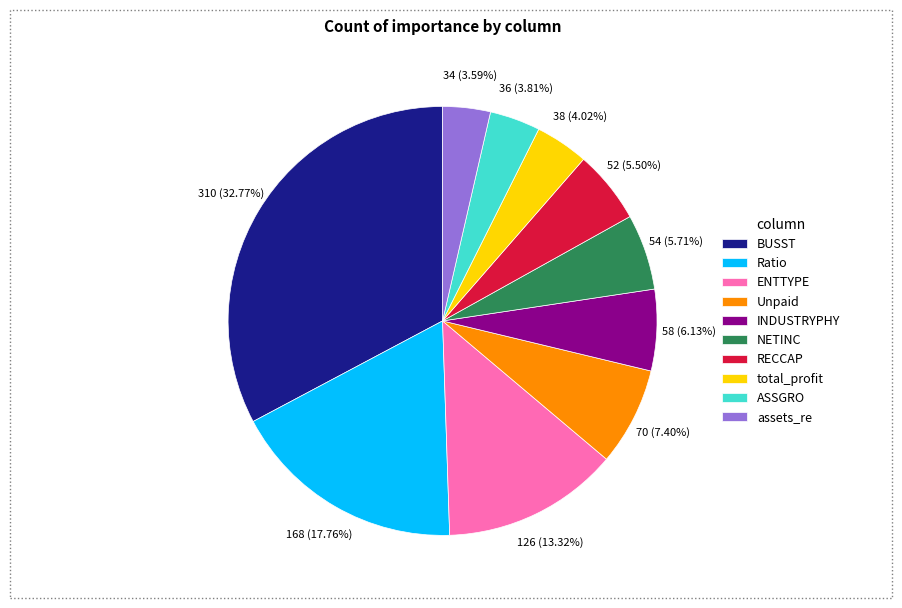

To the nearest percent, what is the combined percentage of Ratio and RECCAP?

23%